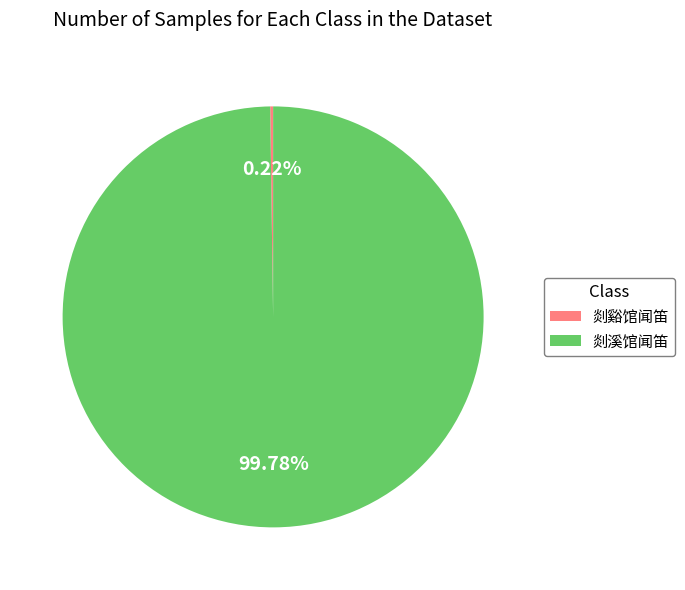

Does any single category account for the majority?

Yes